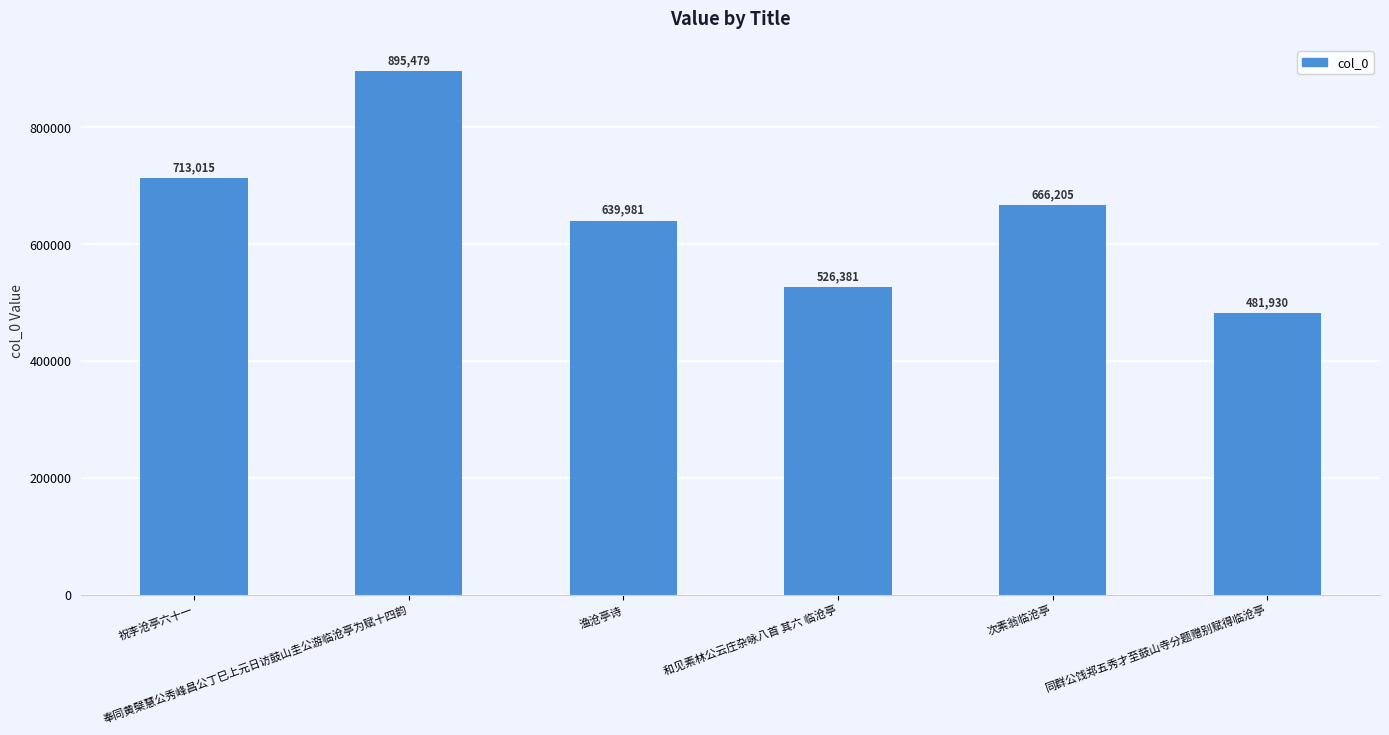

The chart shows a value of 639981 at 渔沧亭诗. True or false?

True